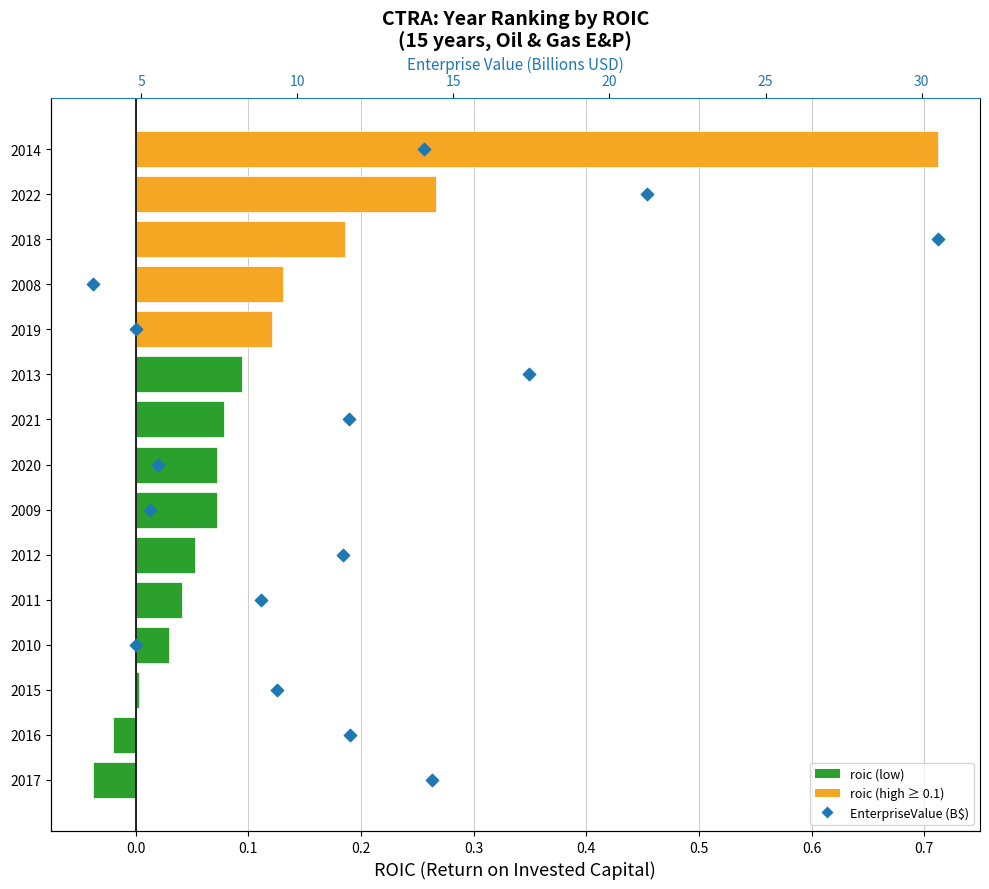

Which series has the widest spread of Y values?

EnterpriseValue (B$)